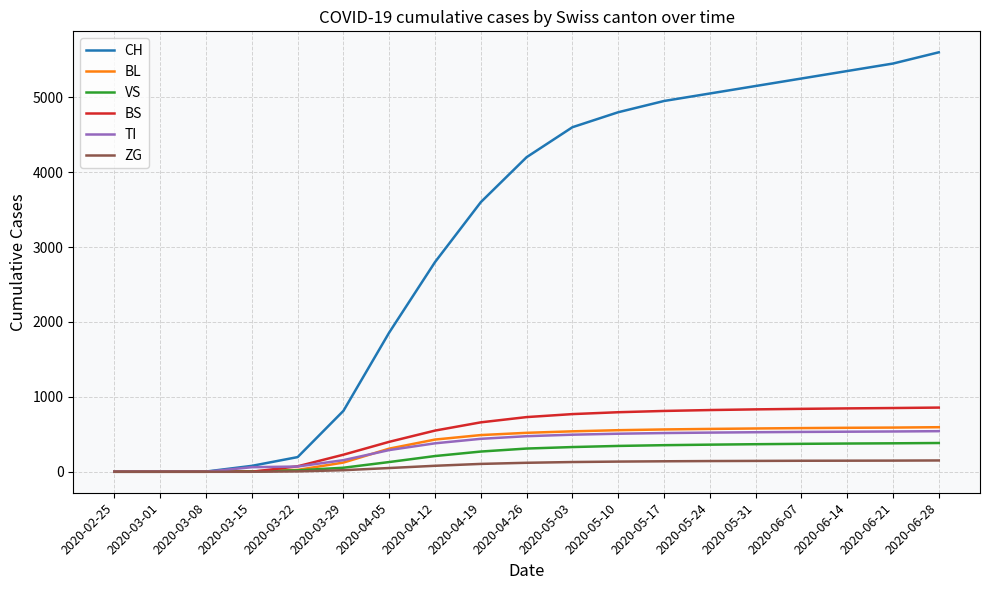

Between 2020-04-05 and 2020-04-19, which series saw the biggest shift?

CH